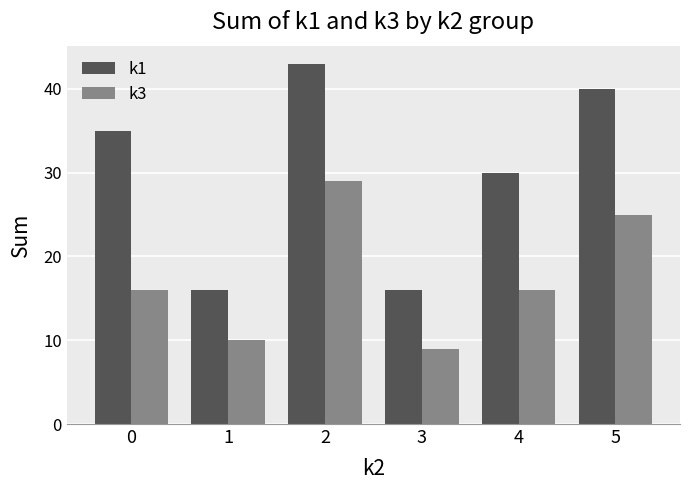

How many groups of bars are there?

6